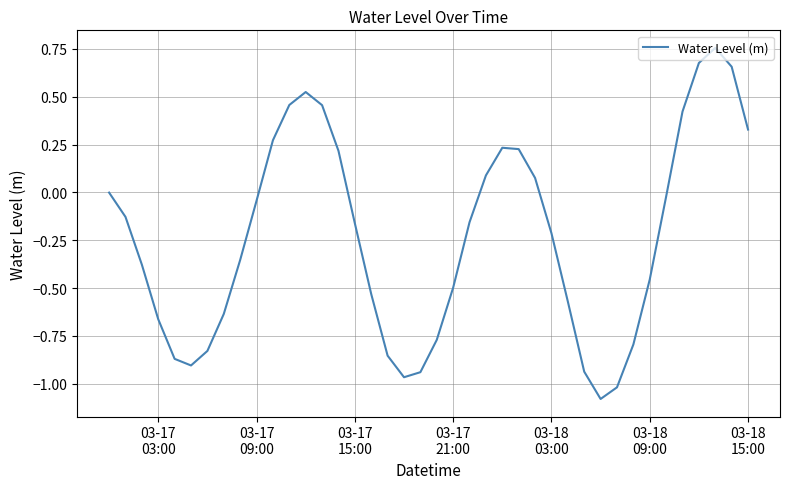

How many lines are shown in the chart?

1